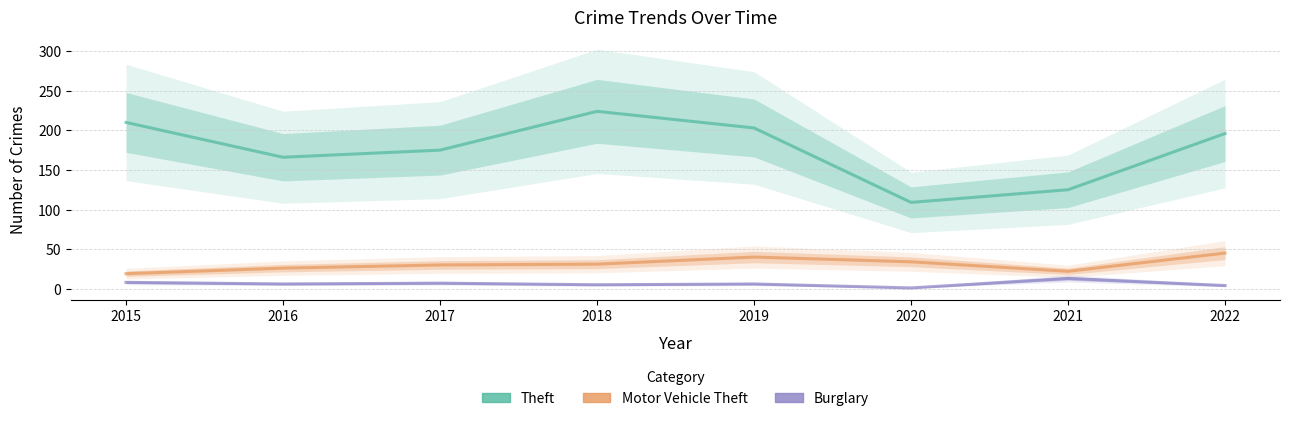

What is the sum of the Motor Vehicle Theft values at 2020 and 2017?

64